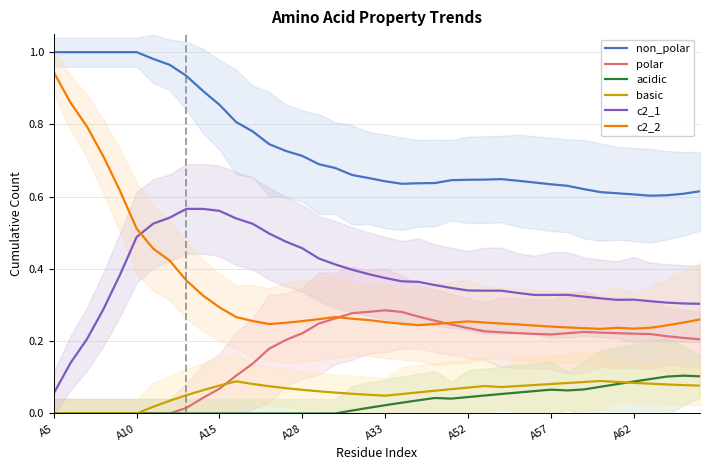

True or false: polar and c2_1 cross at least once.

False